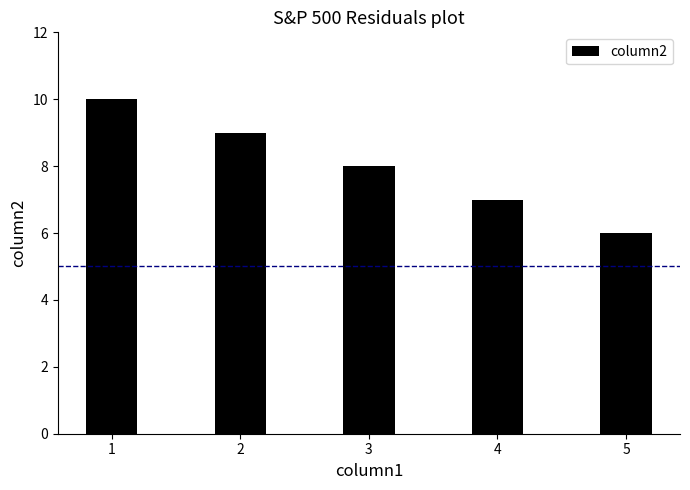

Is it true that the value at 5 is 4?

False